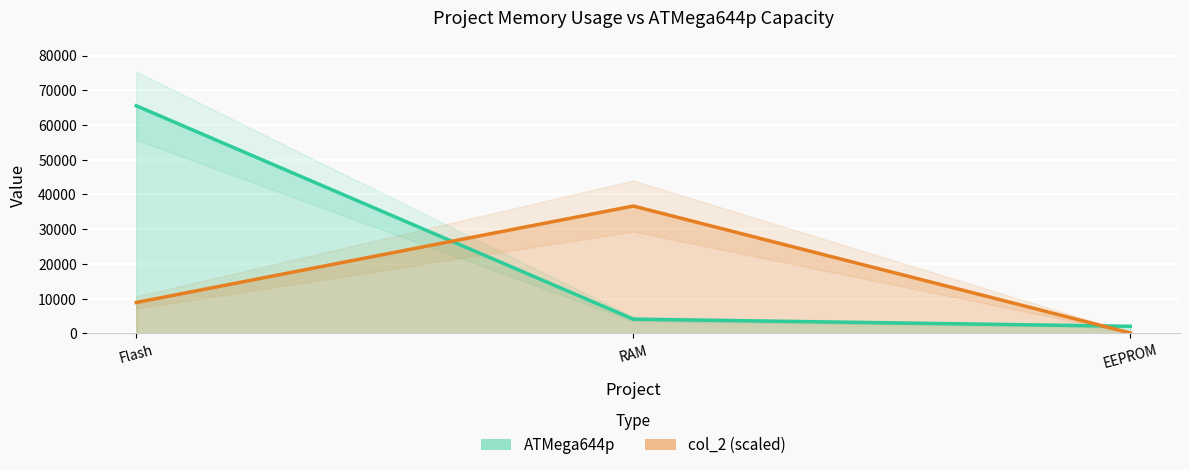

Rank the series by their average value, from highest to lowest.

ATMega644p, col_2